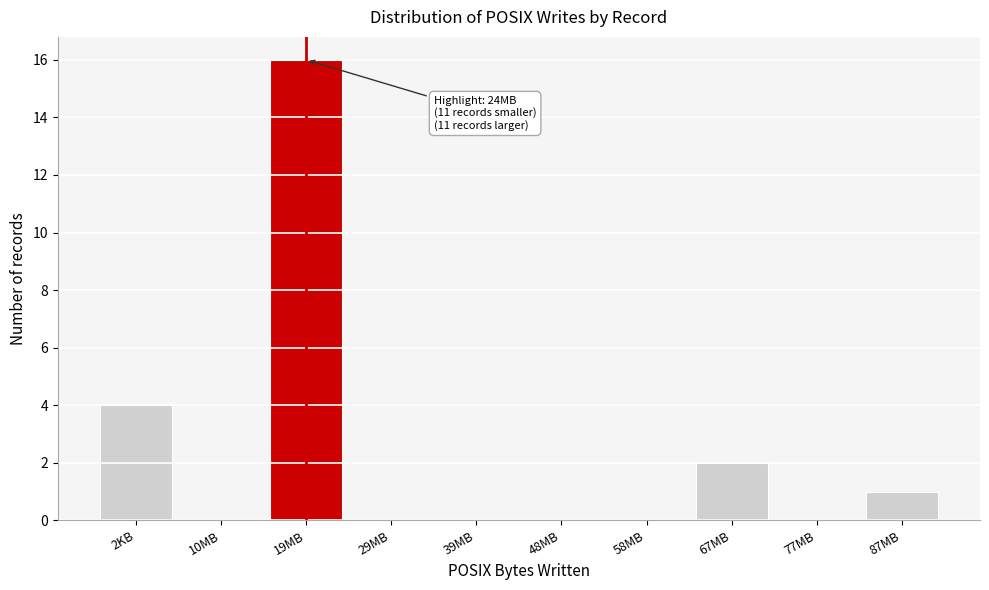

Reading left to right, transcribe all the data shown in this chart.

2KB=4	10MB=0	19MB=16	29MB=0	39MB=0	48MB=0	58MB=0	67MB=2	77MB=0	87MB=1